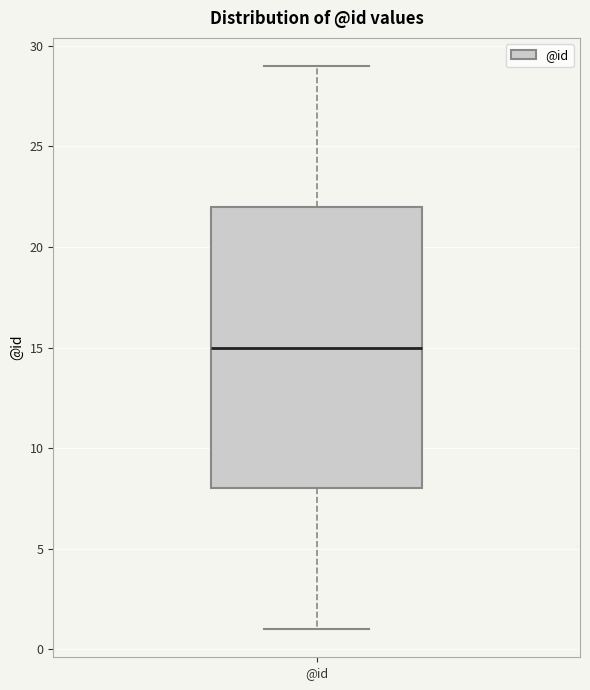

Transcribe this box plot: give where the median line is, the range the box spans, and where the two whiskers end, as read against the y-axis. The values are not printed on the chart, so give them approximately, as read against the axis.

median 15, box 8 to 22, whiskers 1 to 29